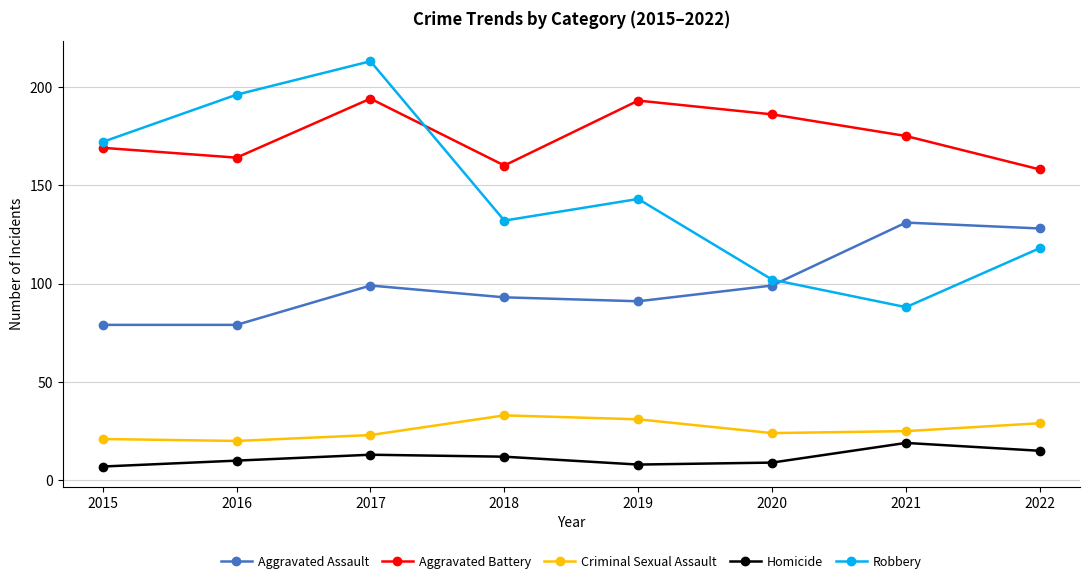

Between 2017 and 2020, which series saw the biggest shift?

Robbery